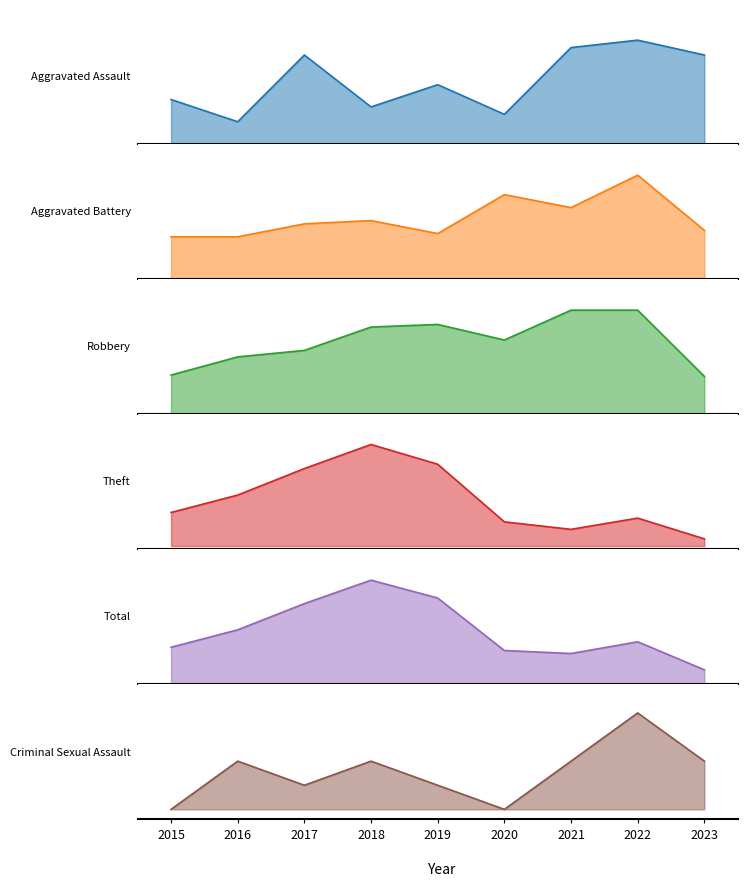

Reading left to right, list all the values displayed in this chart.

Aggravated Assault: 6	3	12	5	8	4	13	14	12
Aggravated Battery: 13	13	17	18	14	26	22	32	15
Robbery: 30	44	49	67	69	57	80	80	29
Theft: 233	354	538	705	568	168	116	194	50
Total: 282	416	617	797	660	257	234	324	109
Criminal Sexual Assault: 0	2	1	2	1	0	2	4	2